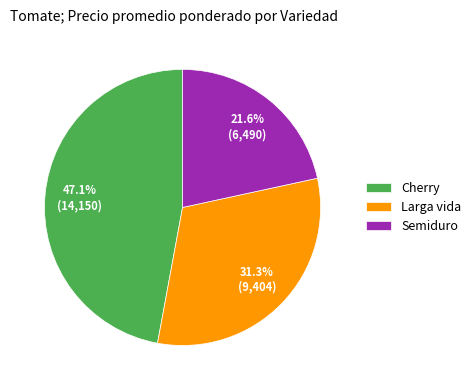

To the nearest percent, what is the combined percentage of Semiduro and Larga vida?

53%